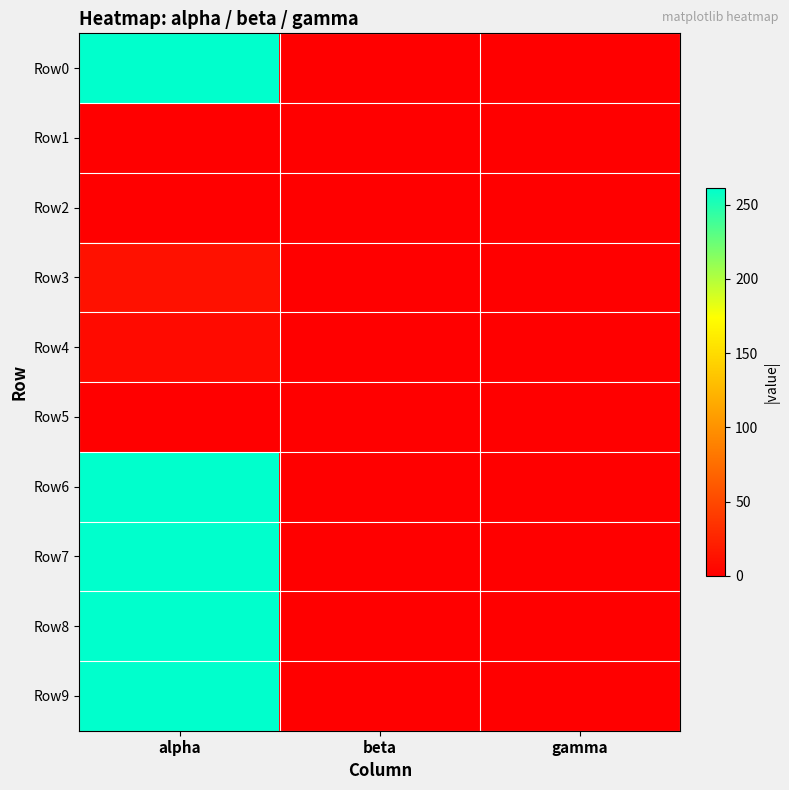

Which series has the largest total across all categories?

Row0